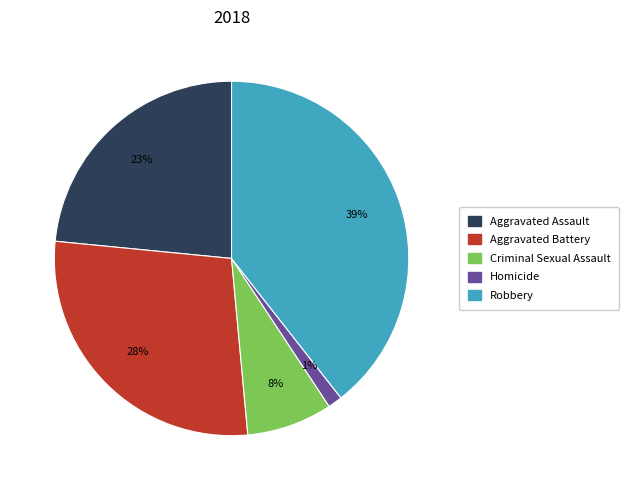

To the nearest percent, what is the difference between the largest and smallest slice percentages?

38%